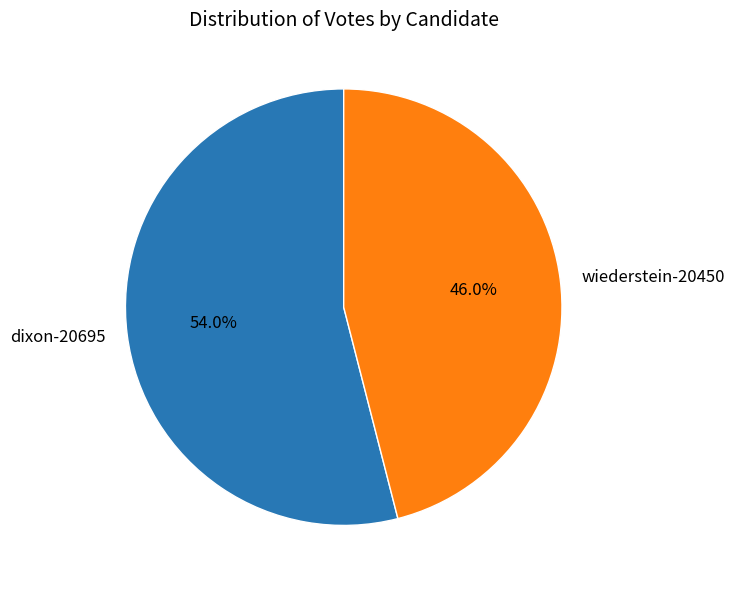

Which category has the smallest portion of the pie?

wiederstein-20450